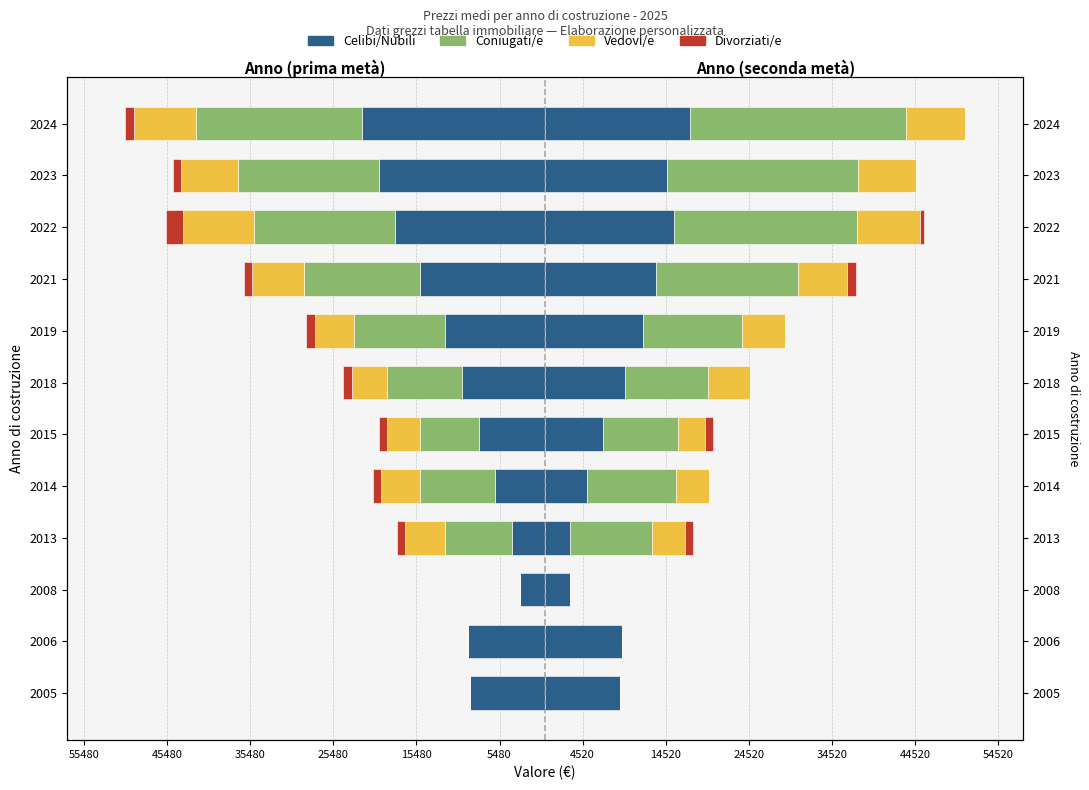

What are all the series names shown in the legend?

Celibi/Nubili, Coniugati/e, Vedovi/e, Divorziati/e